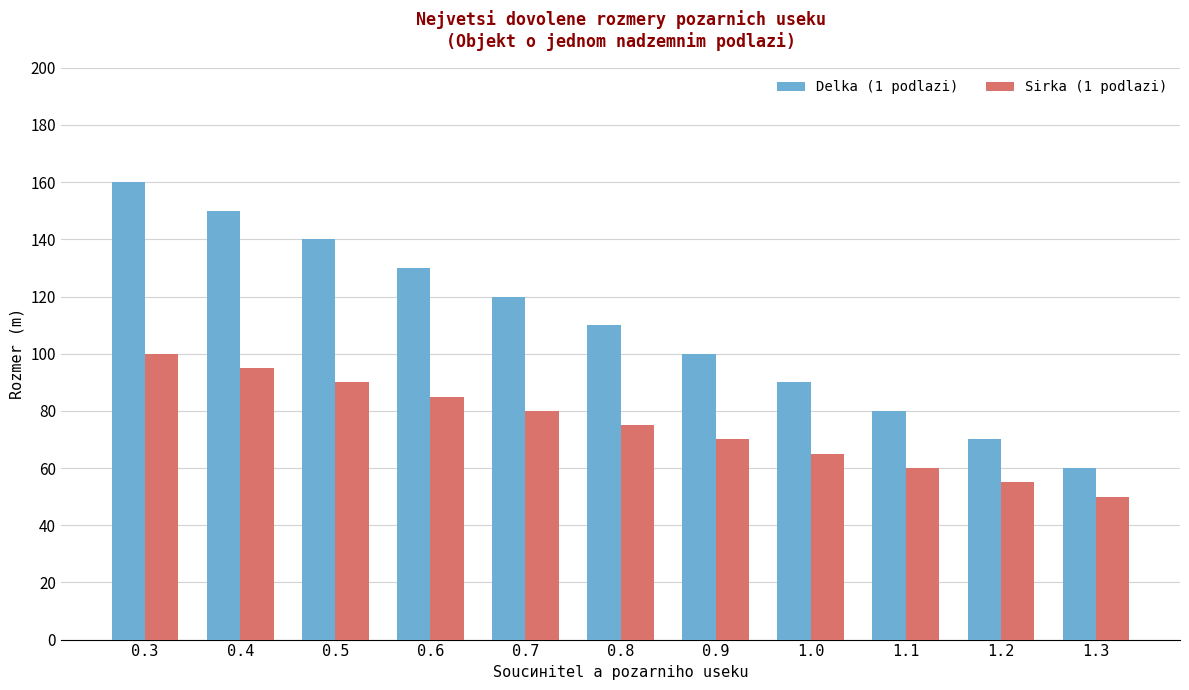

Which series has the widest spread of values?

Delka (1 podlazi)